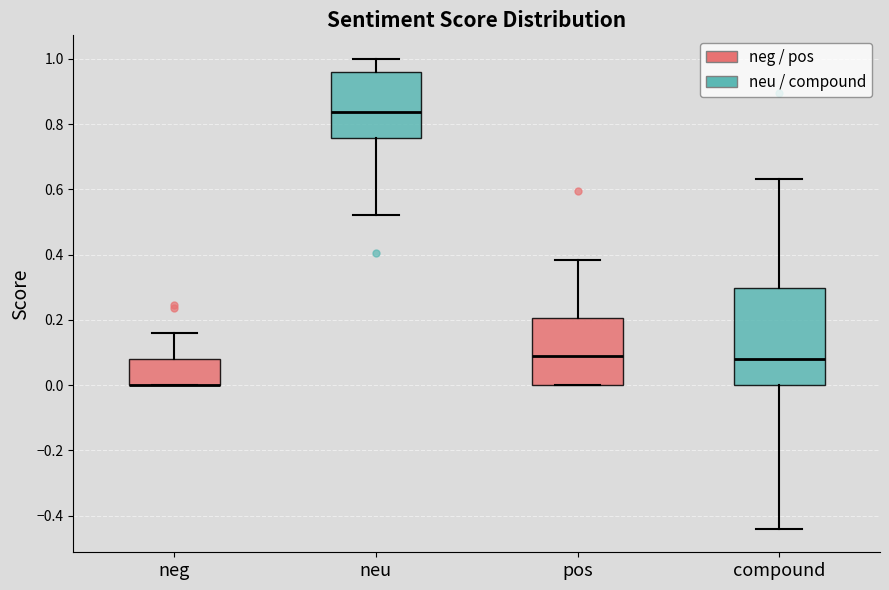

Reading left to right, read every box against the y-axis: the position of its median line, the range the box covers, and the ends of its whiskers. The values are not printed on the chart, so give them approximately, as read against the axis.

neg: median 0.00 (drawn on the box's lower edge), box 0.00 to 0.08, whiskers 0.00 to 0.16
neu: median 0.84, box 0.76 to 0.96, whiskers 0.52 to 1.00
pos: median 0.08, box 0.00 to 0.20, whiskers 0.00 to 0.38
compound: median 0.08, box 0.00 to 0.30, whiskers -0.44 to 0.64